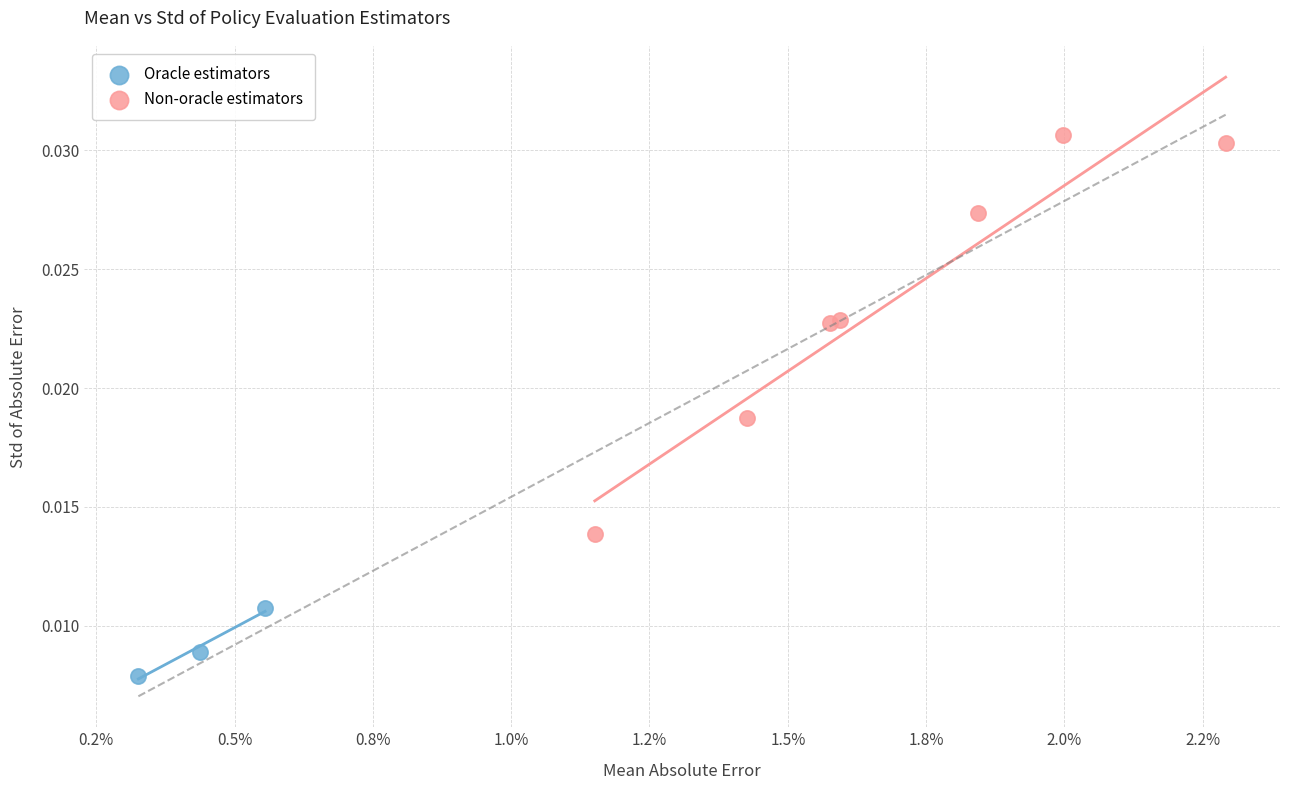

What are all the series names shown in the legend?

Oracle estimators, Non-oracle estimators